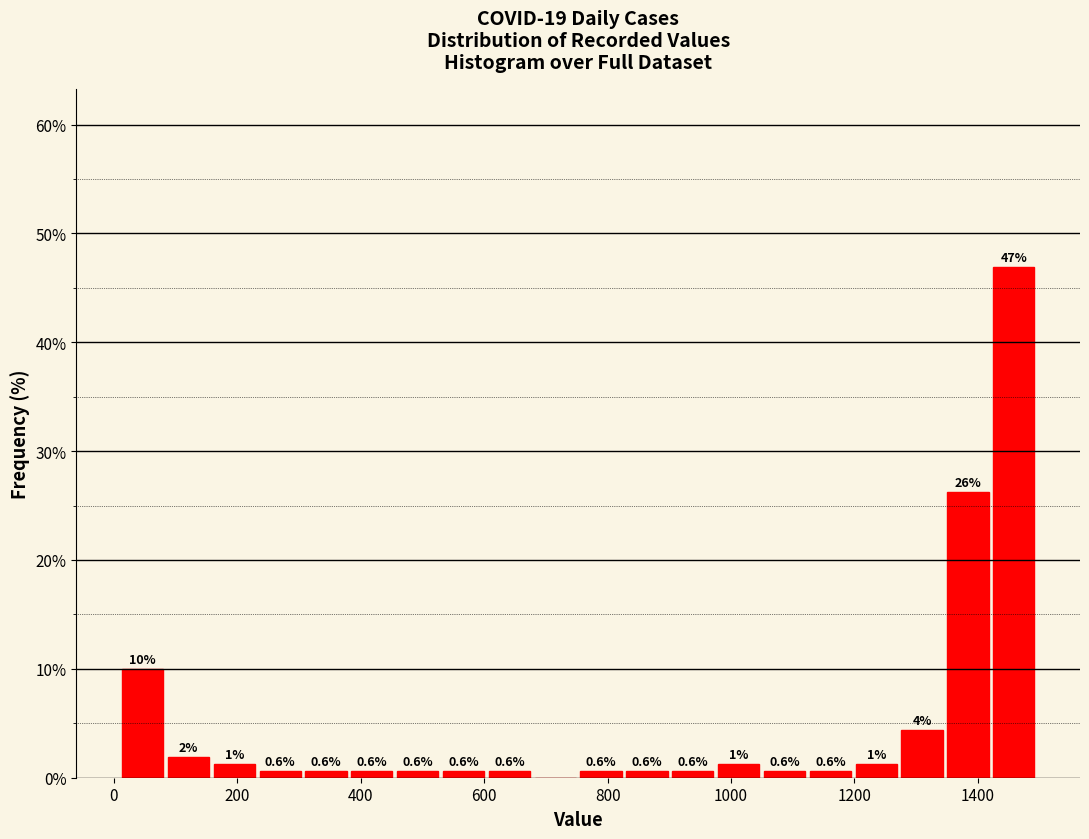

Around what value on the x-axis is the tallest bar? Give the approximate position of its centre, as read against the axis.

1460